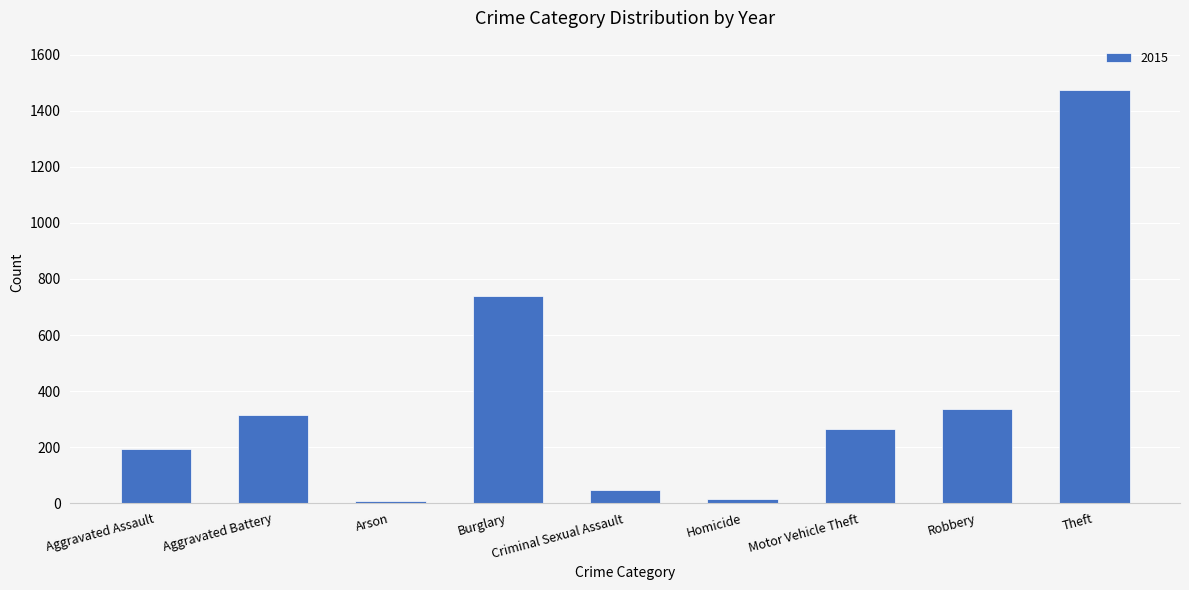

What is the greatest value displayed?

1474